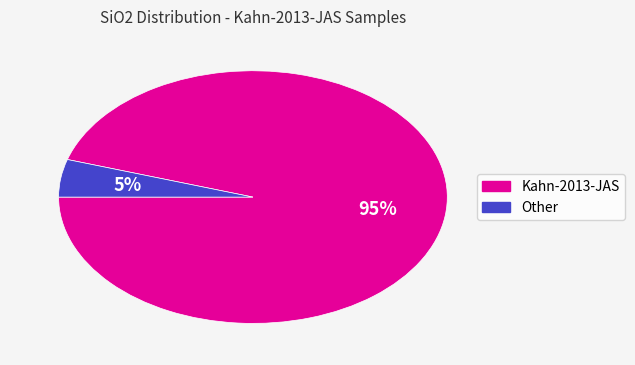

To the nearest percent, what is the difference between the largest and smallest slice percentages?

90%